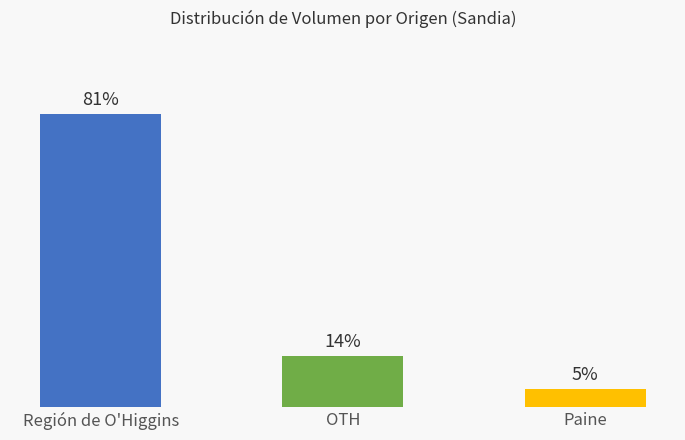

What is the label of the 1st bar from the left?

Región de O'Higgins